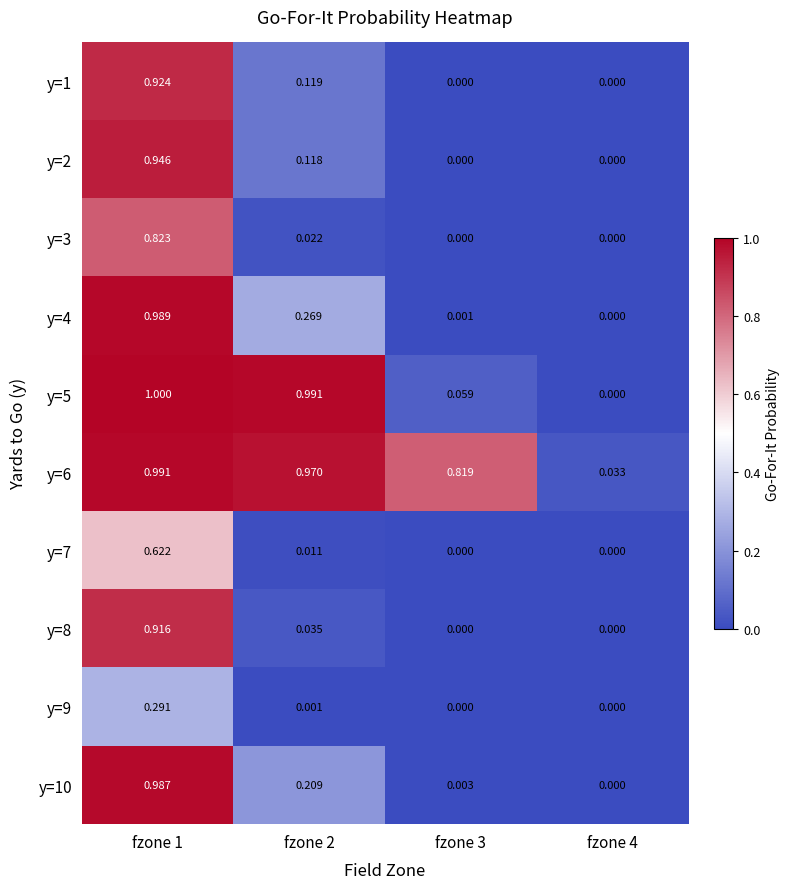

List the series in order of their peak value, highest first.

y=5, y=6, y=4, y=10, y=2, y=1, y=8, y=3, y=7, y=9